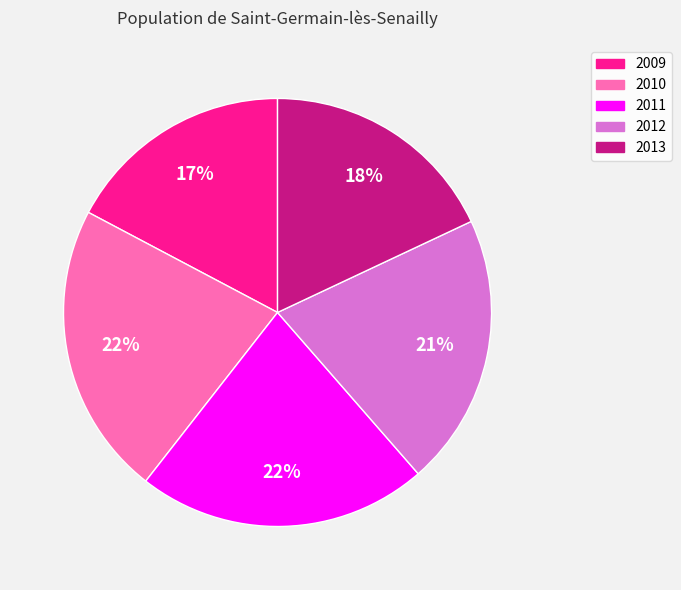

True or false: 2012 accounts for 21% of the total.

True